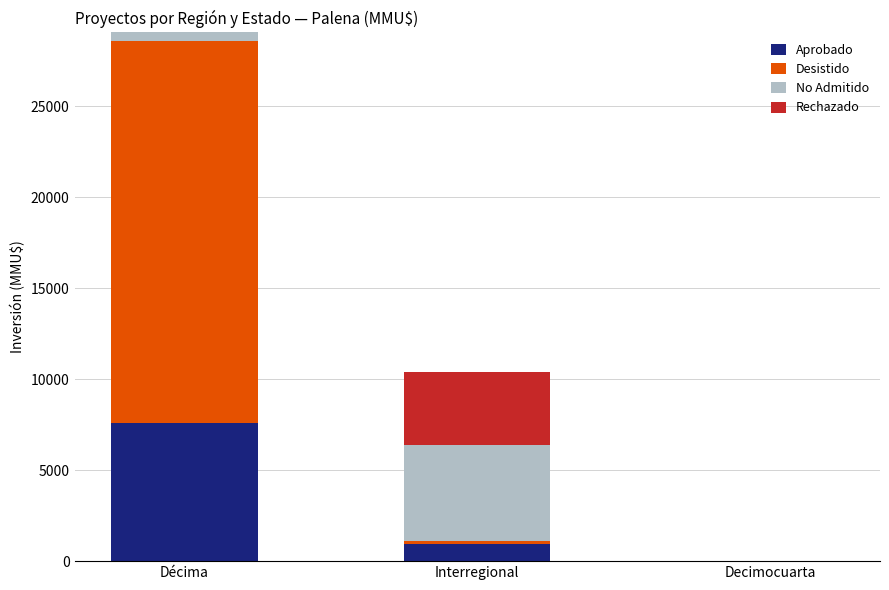

Read the Aprobado value at Interregional, to the nearest 100.

900